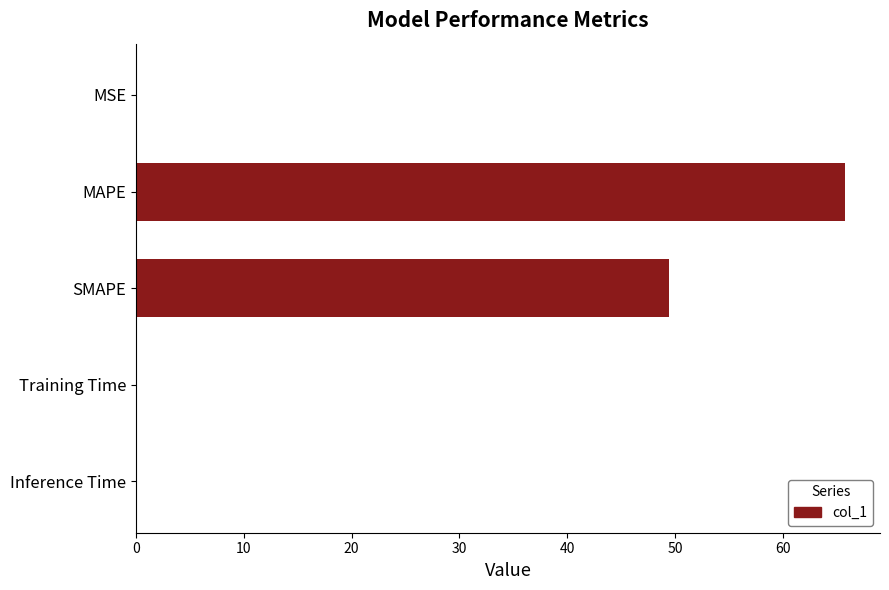

Is it true that the value at MAPE is 105.4?

False